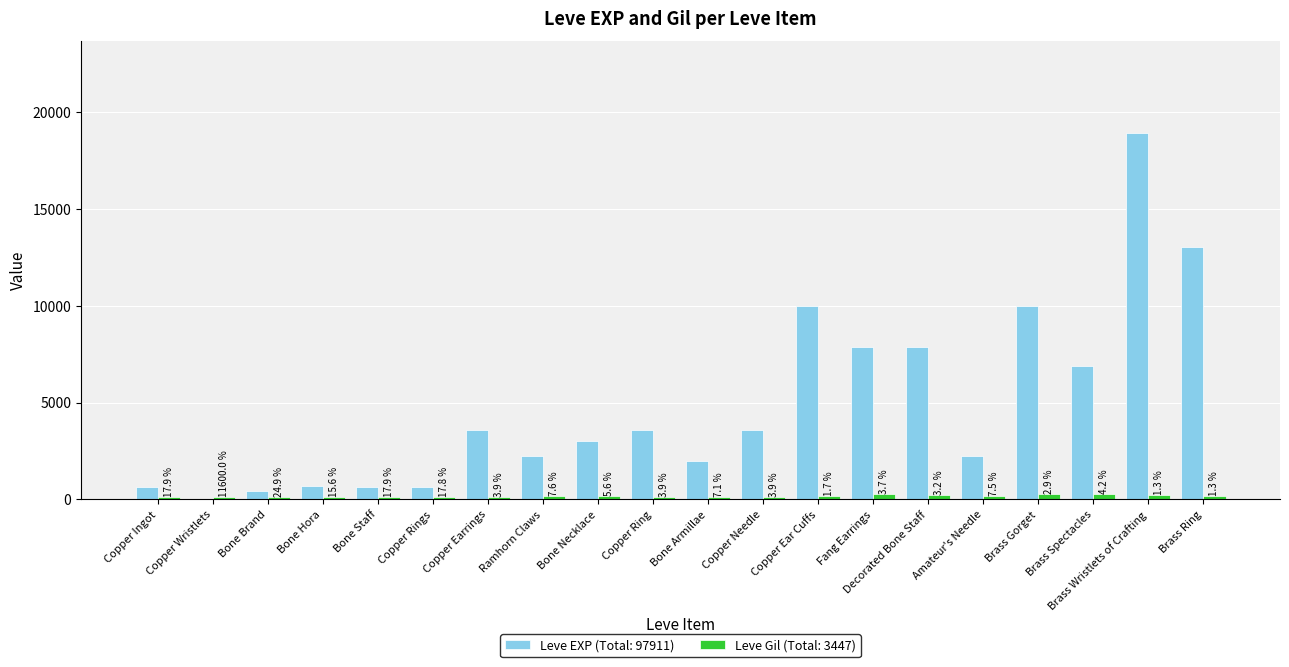

Is it true that Leve Gil equals 288 at Fang Earrings?

True